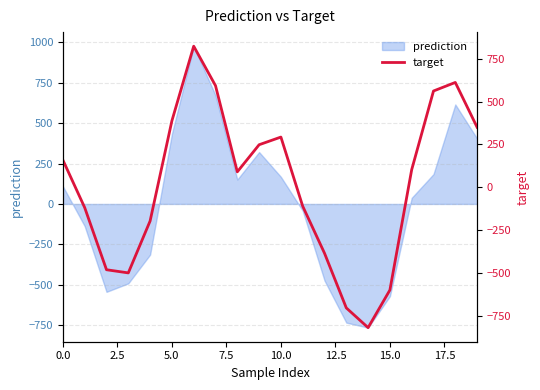

What is the lowest value of the prediction series?

-765.9